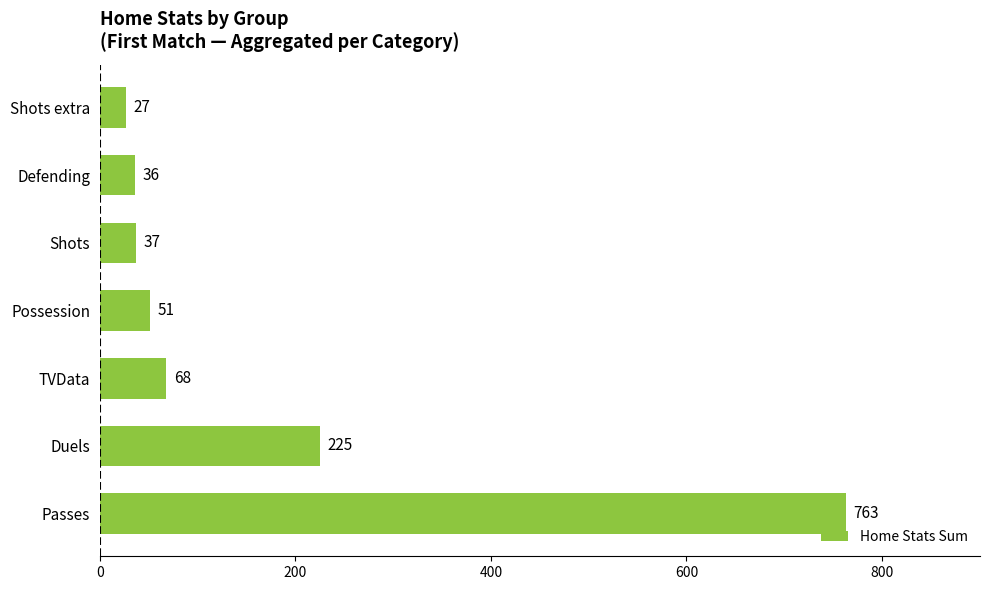

Reading top to bottom, extract all data points from this chart.

Shots extra=27	Defending=36	Shots=37	Possession=51	TVData=68	Duels=225	Passes=763